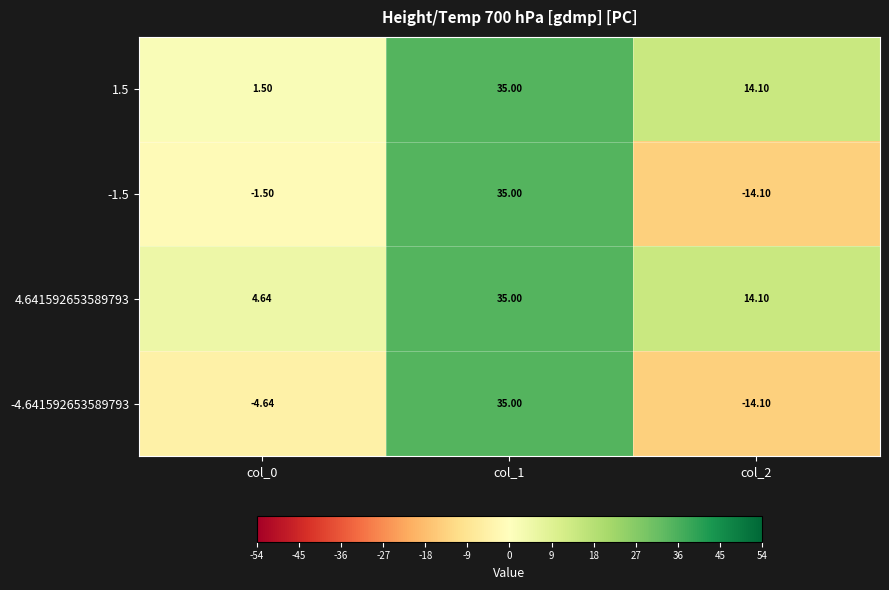

Is the value of 4.641592653589793 at col_2 greater than the value of -1.5 at col_1?

No